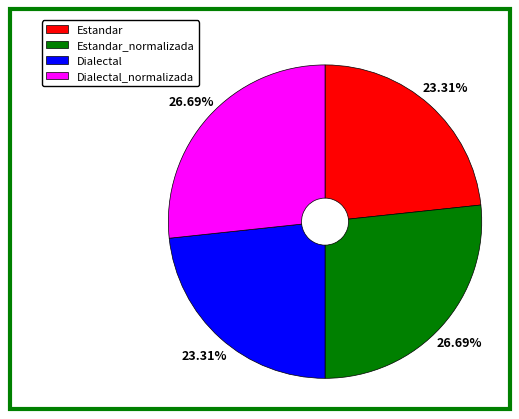

Does Dialectal_normalizada represent more than half of the total?

No